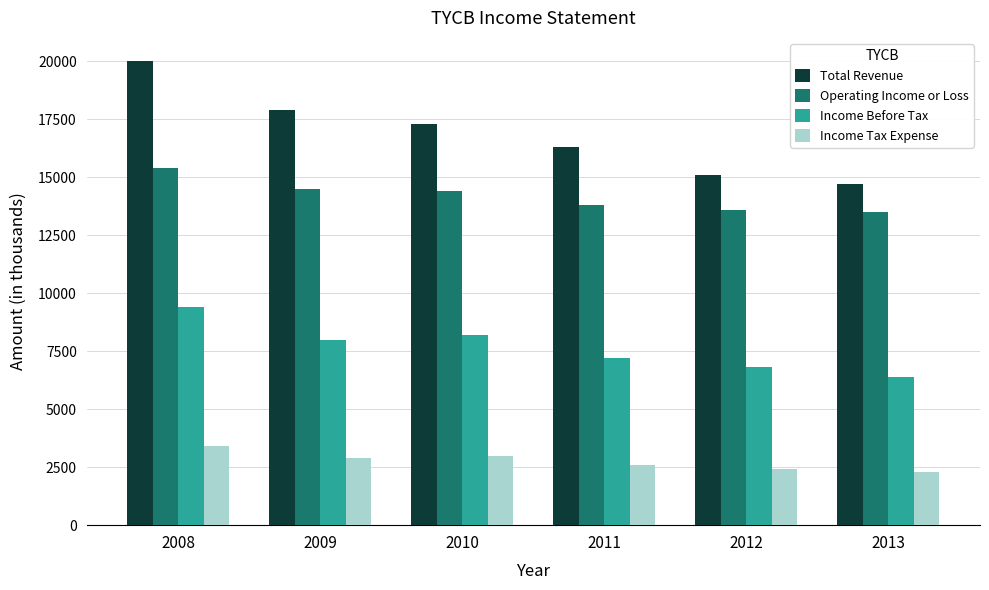

True or false: Income Before Tax has a value of 4631 at 2010.

False